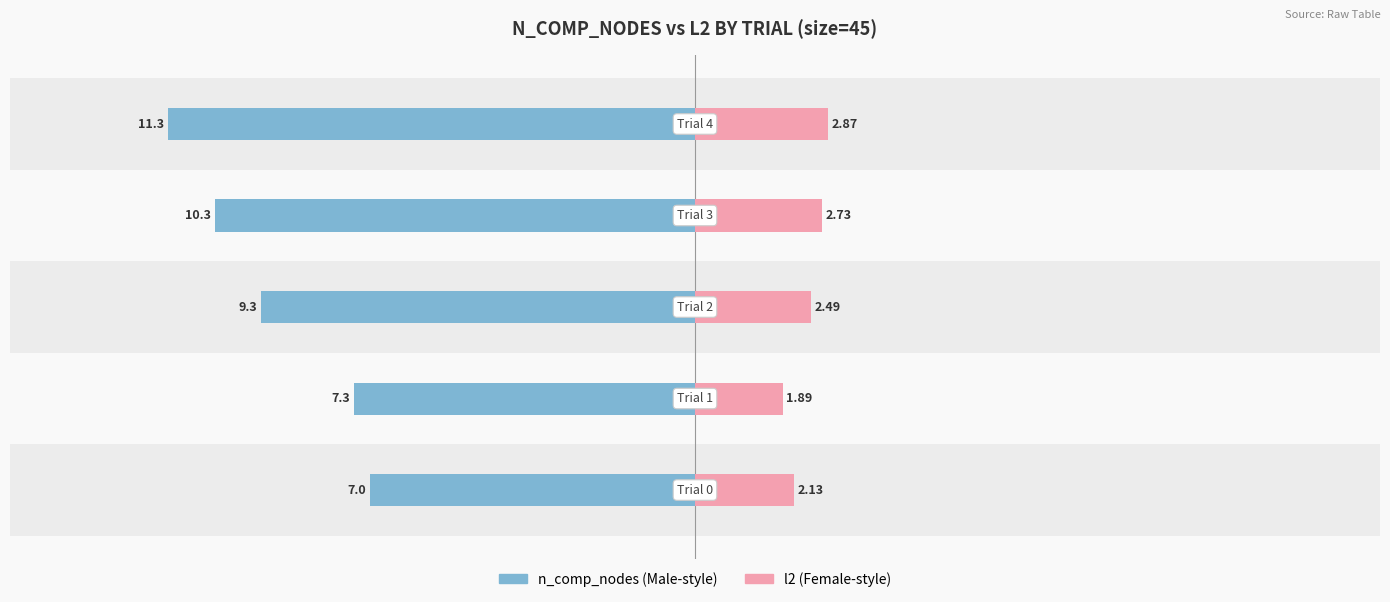

How many data points in l2 are less than 2?

1